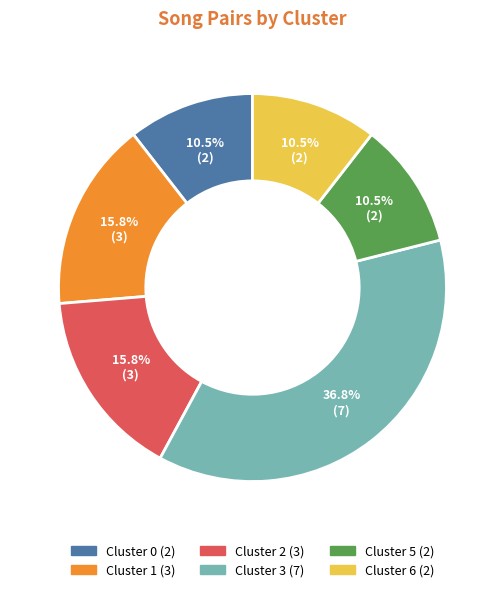

Approximately how many times larger is the value at Cluster 2 compared to Cluster 5?

1.5